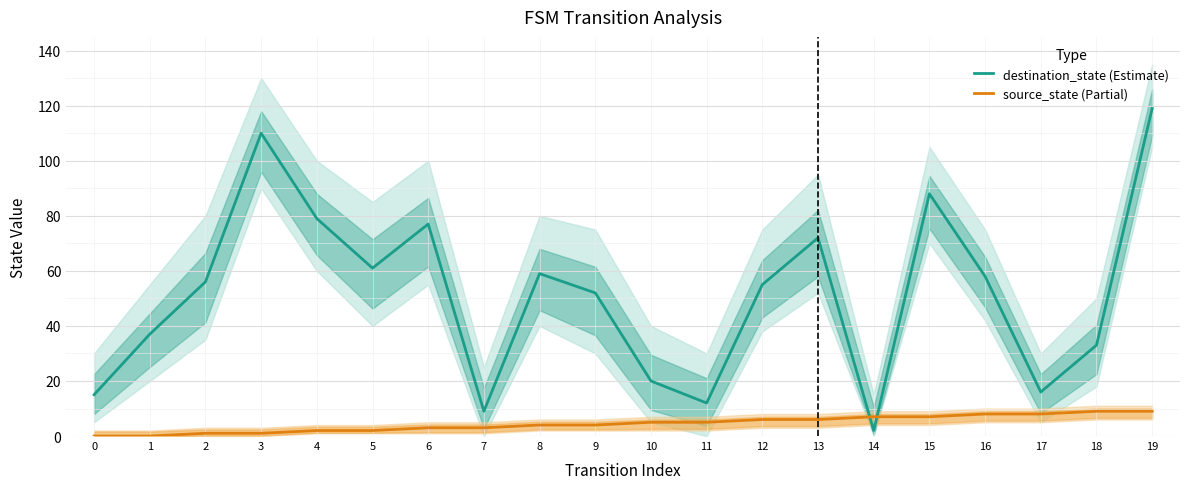

Rank the series by their maximum value, from highest to lowest.

destination_state (Estimate), source_state (Partial)